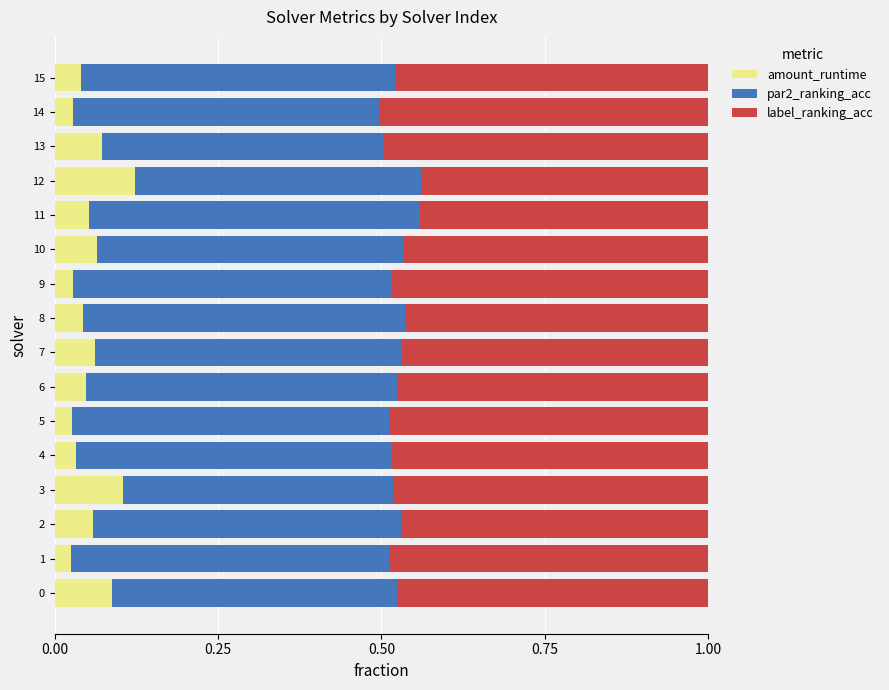

What is the total value across all series at 11?

1.0